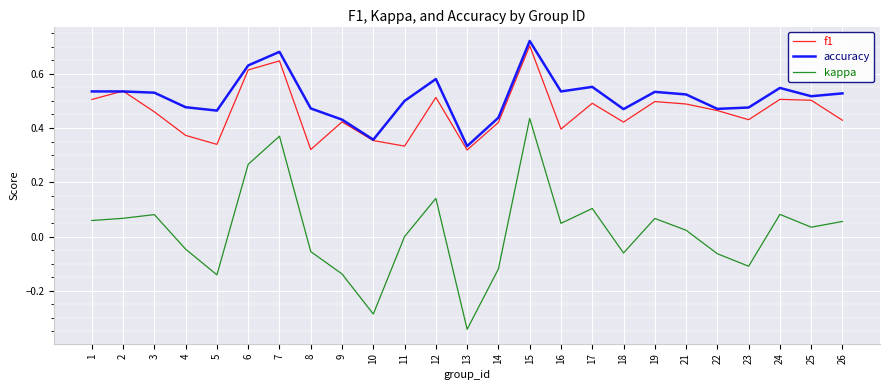

True or false: kappa and accuracy intersect in this chart.

False